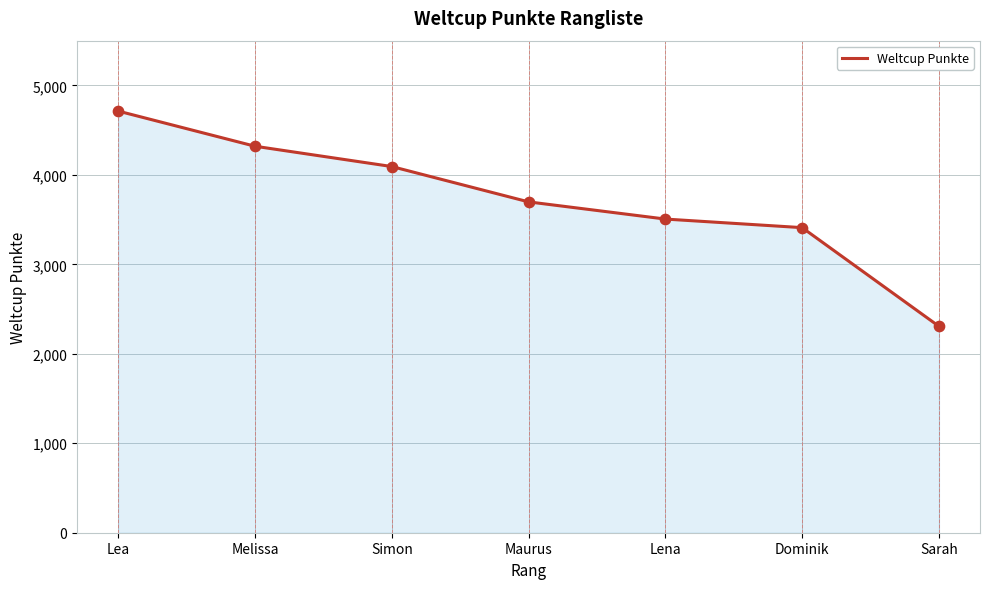

What is the change in value from Lea to Simon?

-620